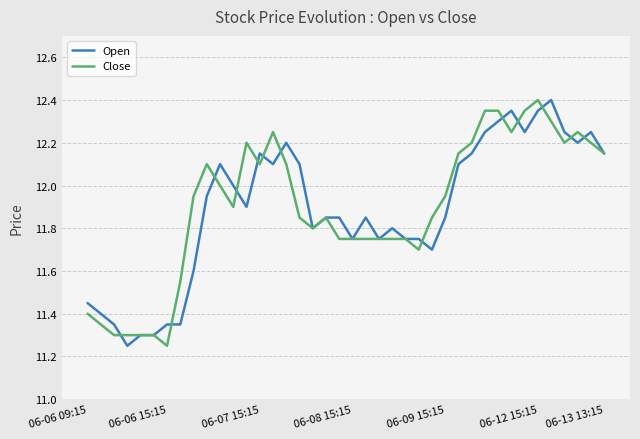

True or false: Open and Close intersect in this chart.

True